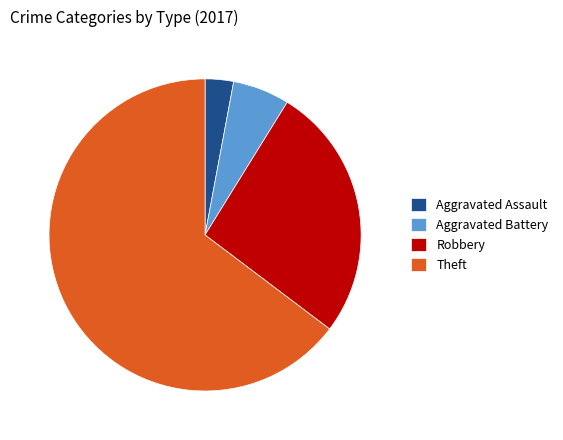

The Aggravated Assault slice represents 3% of the pie. True or false?

True